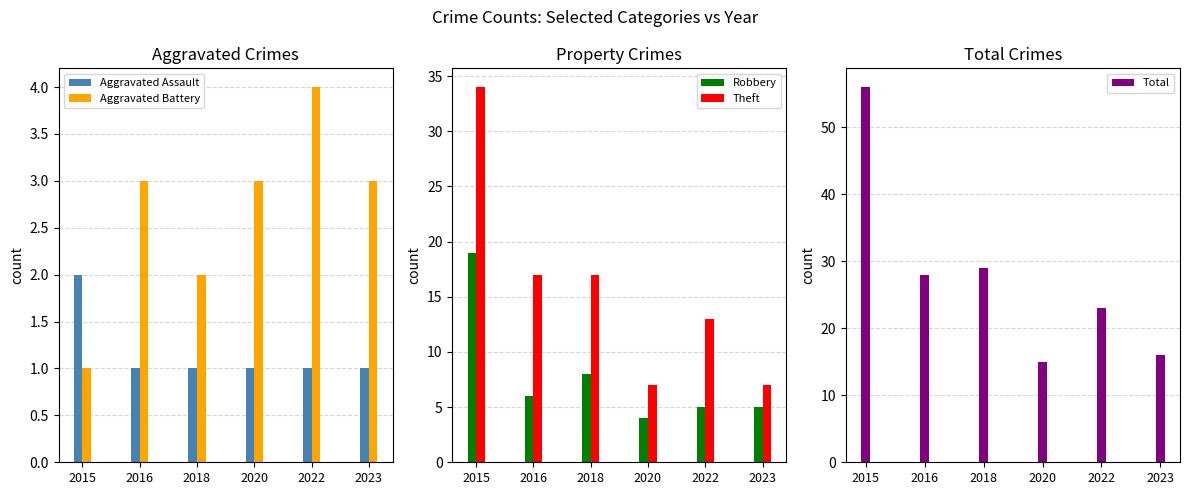

At which category is the sum across all series the highest?

2015